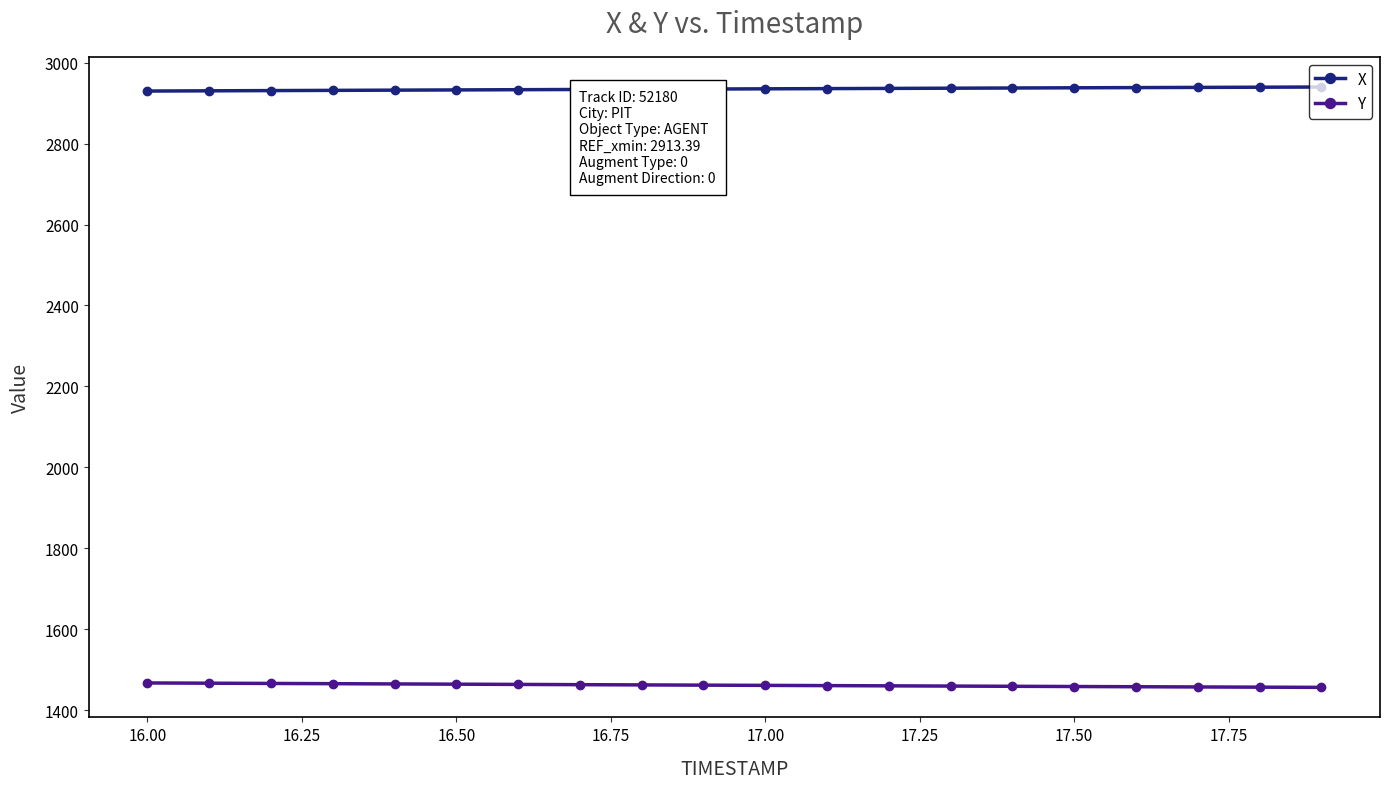

What is the sum of all Y values?

29236.4